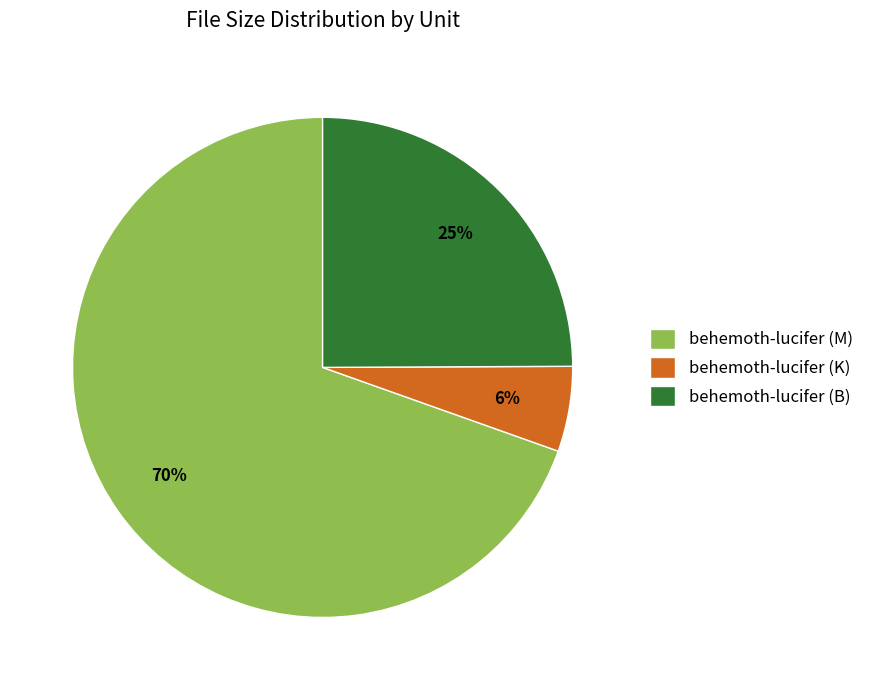

To the nearest percent, what is the difference between the behemoth-lucifer (K) and behemoth-lucifer (B) slice percentages?

19%